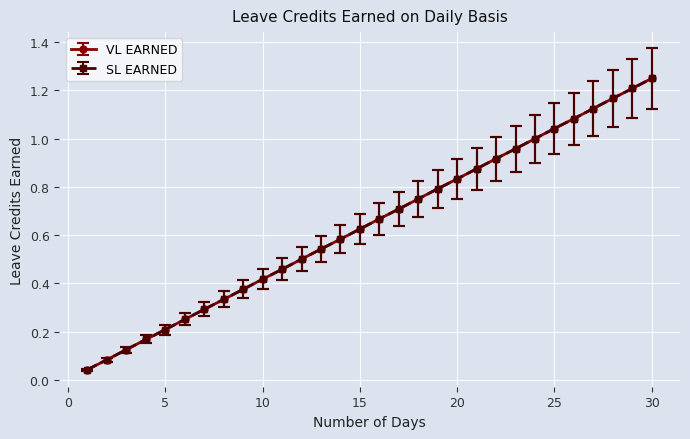

Rank the categories by VL EARNED value from highest to lowest.

30, 29, 28, 27, 26, 25, 24, 23, 22, 21, 20, 19, 18, 17, 16, 15, 14, 13, 12, 11, 10, 9, 8, 7, 6, 5, 4, 3, 2, 1